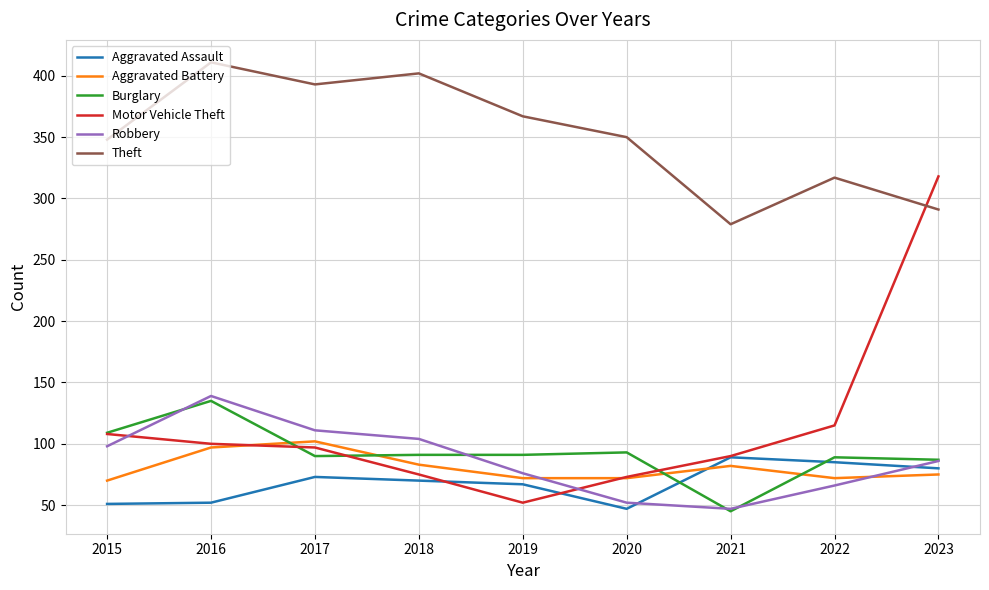

What is the total value across all series at 2021?

632